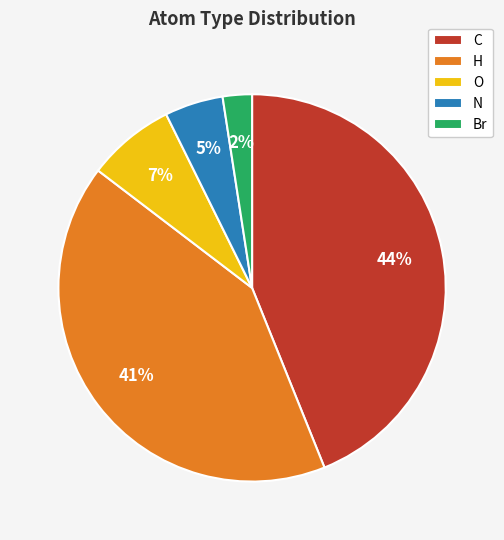

Does Br account for over 50% of the chart?

No